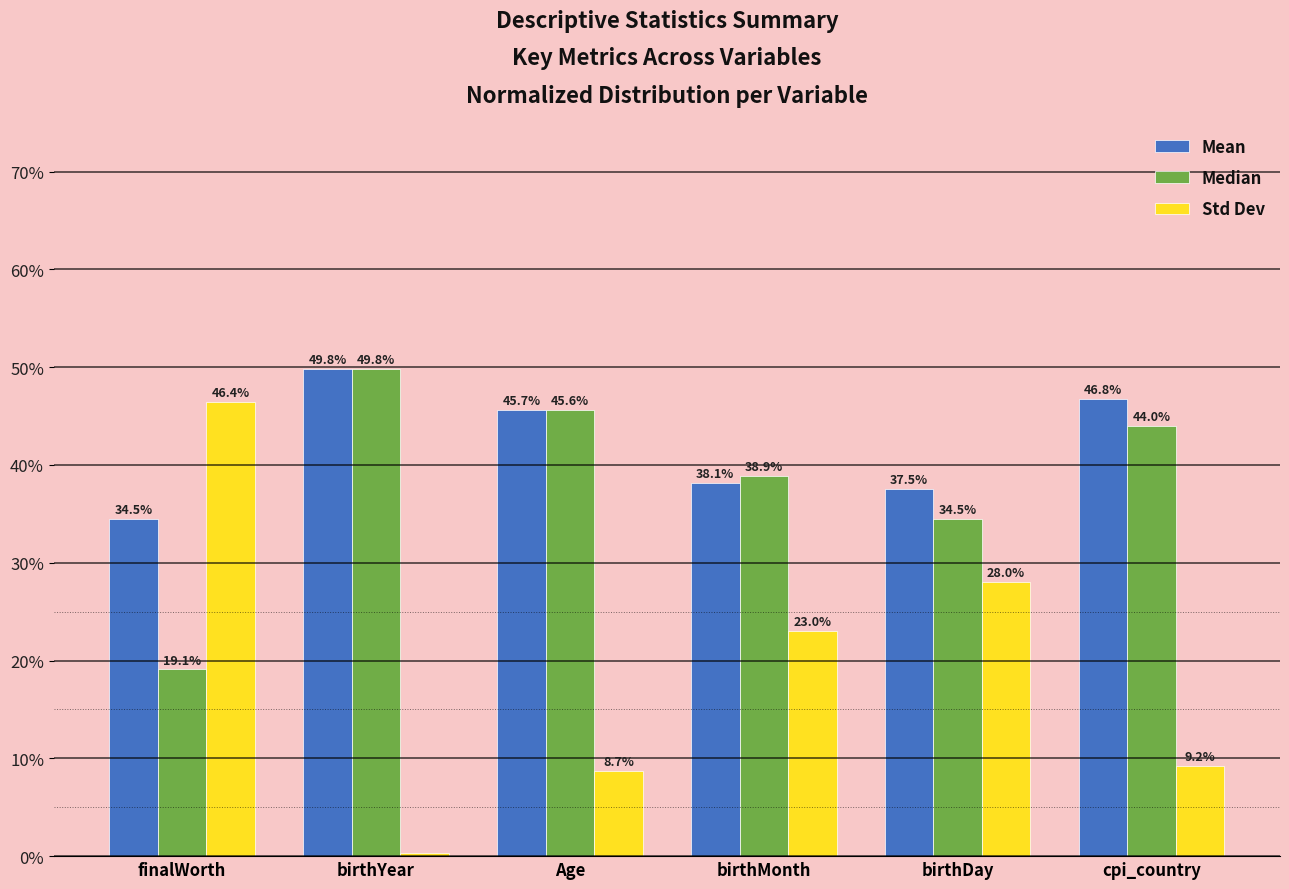

How many data points in Std Dev are above 23?

3